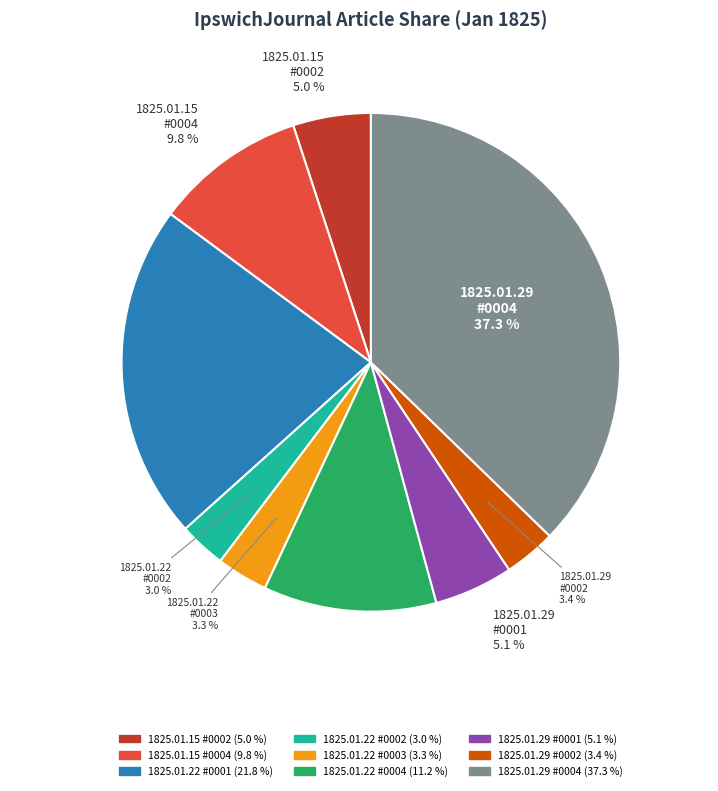

Does any single category account for the majority?

No